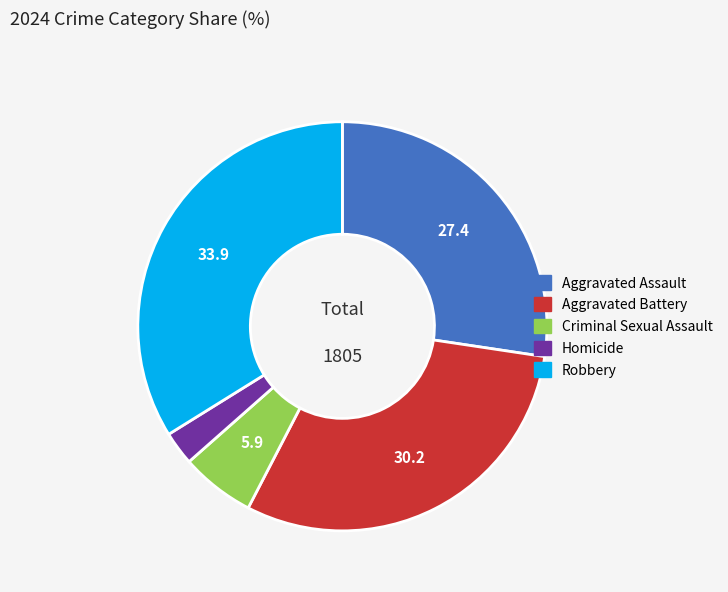

Which category has the biggest portion of the pie?

Robbery